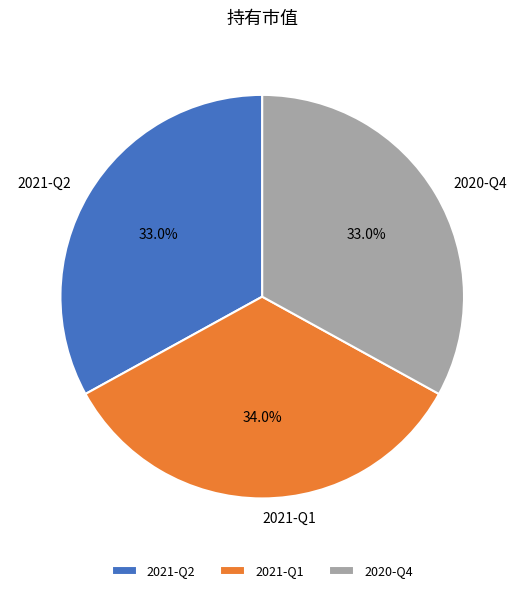

To the nearest percent, what is the difference between the largest and smallest slice percentages?

1%